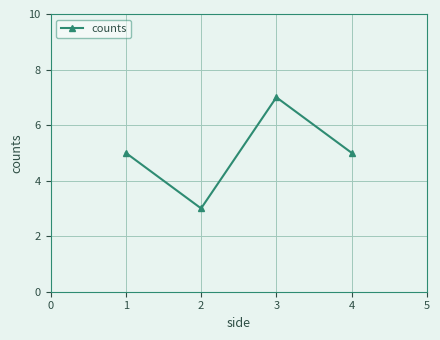

Read the value at 1.

5